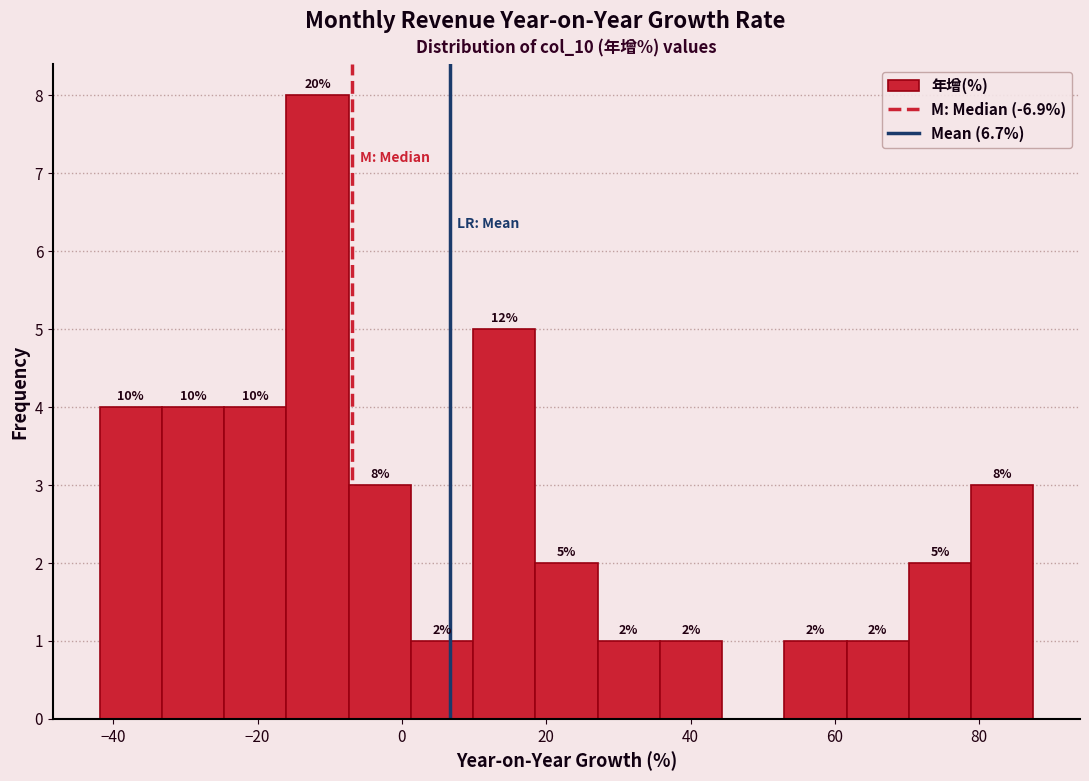

Over which range of the x-axis is the bar tallest?

-16 to -8